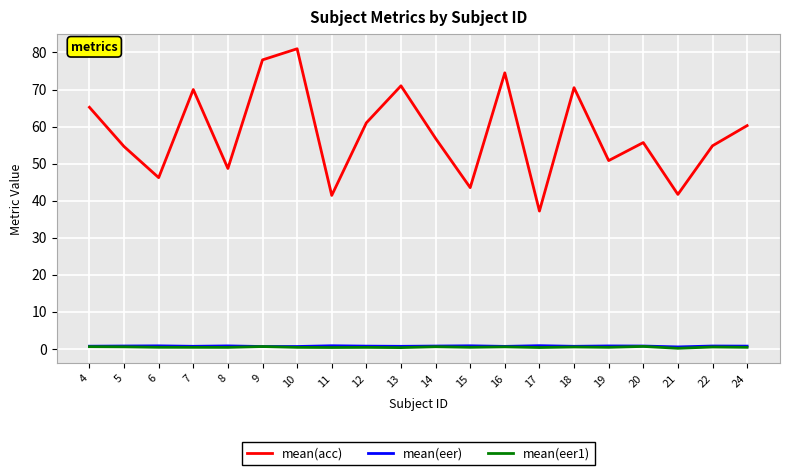

Where is the first local minimum for mean(acc)?

6